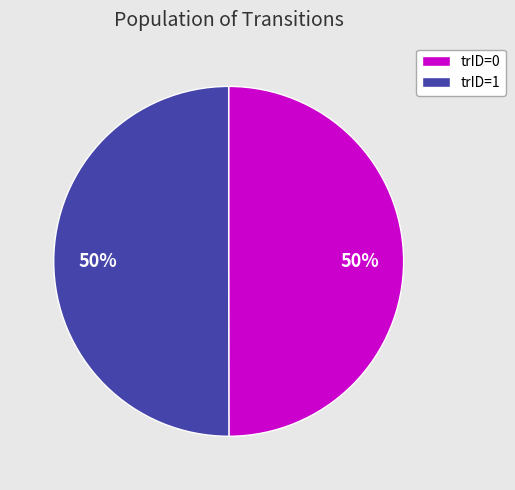

Is the sum of trID=1 and trID=0 greater than half?

Yes